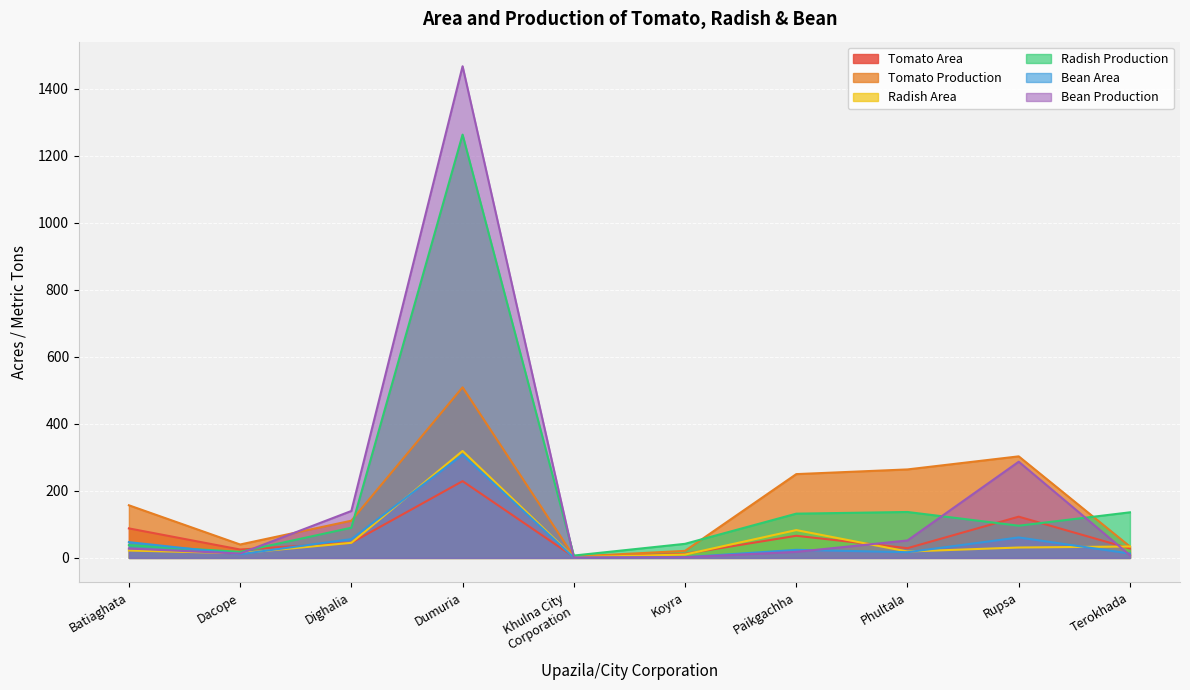

Reading right to left, what are all the values shown in this chart?

Tomato Area: 28	123	29	66	12	3	229	45	25	88
Tomato Production: 34	303	264	250	21	4	509	111	40	157
Radish Area: 34	31	19	83	10	2	319	45	14	22
Radish Production: 136	96	137	132	42	7	1263	90	18	38
Bean Area: 13	61	17	24	2	1	308	56	11	47
Bean Production: 8	287	52	18	2	1	1467	140	13	28